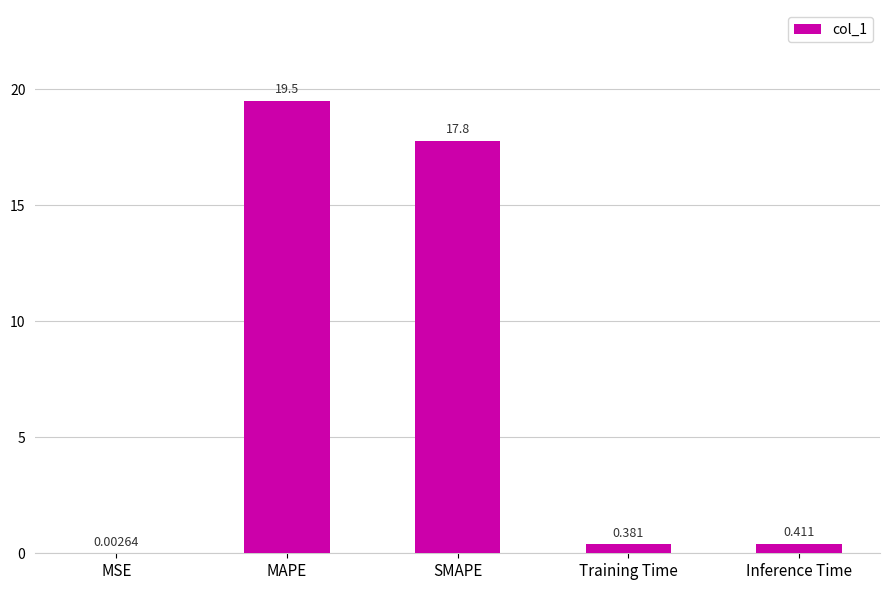

Which category has the highest value across all series?

MAPE